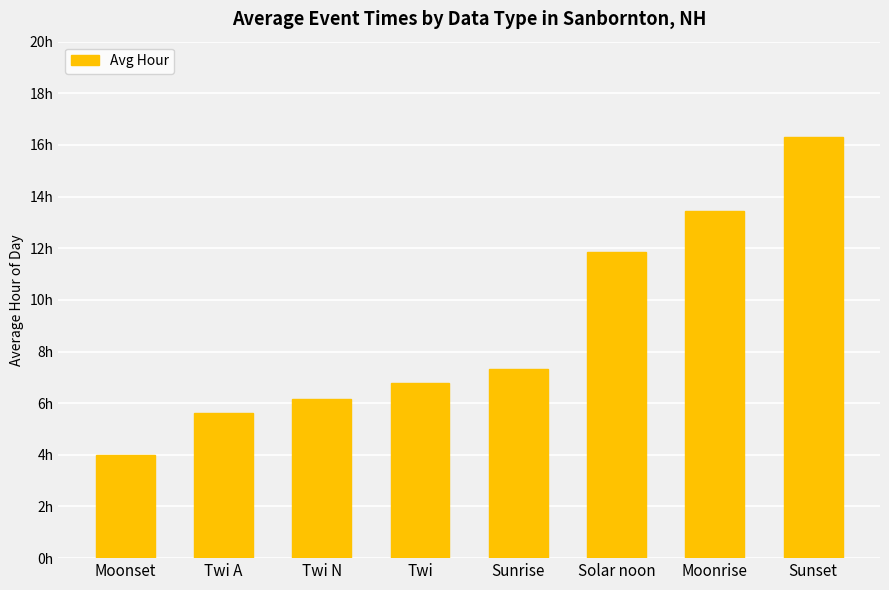

What is the sum of the values at Solar noon and Sunset?

28.1